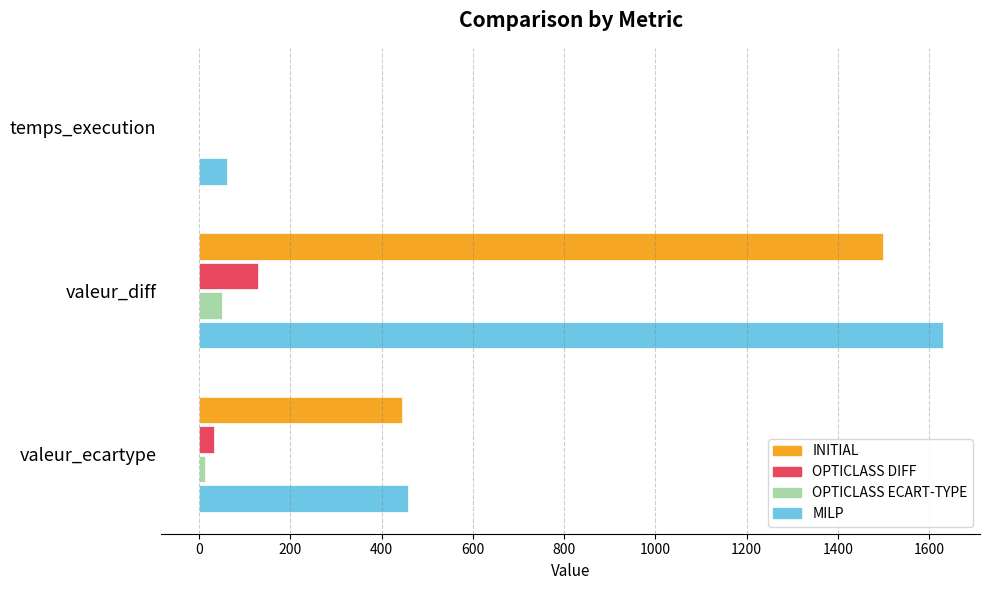

Between valeur_diff and valeur_ecartype, which series saw the biggest shift?

MILP